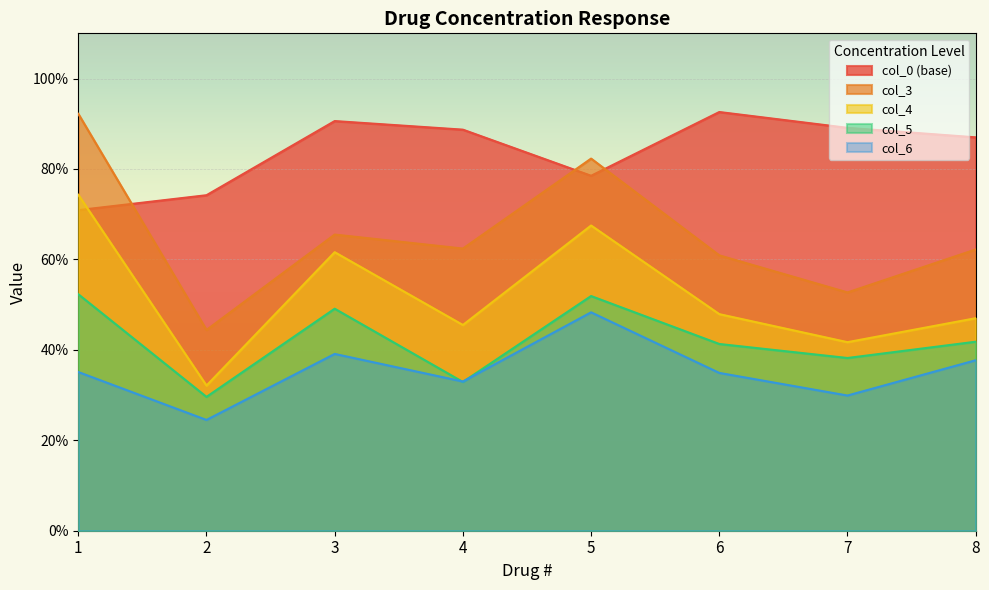

How many col_5 values are between 0 and 1?

8